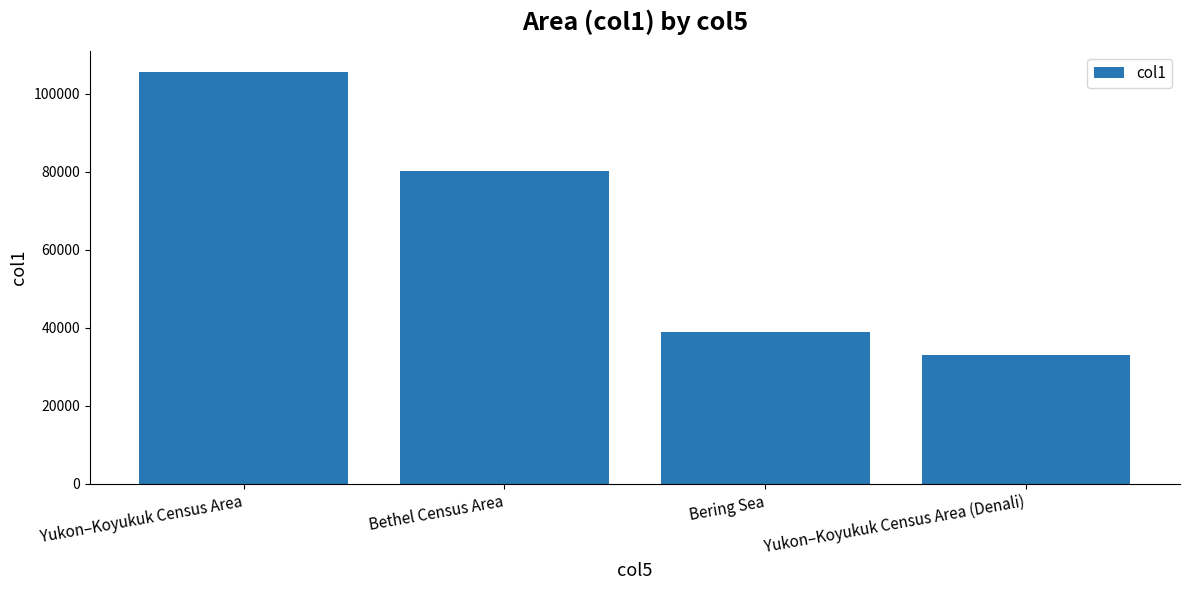

List the labels in order of value, largest first.

Yukon–Koyukuk Census Area, Bethel Census Area, Bering Sea, Yukon–Koyukuk Census Area (Denali)